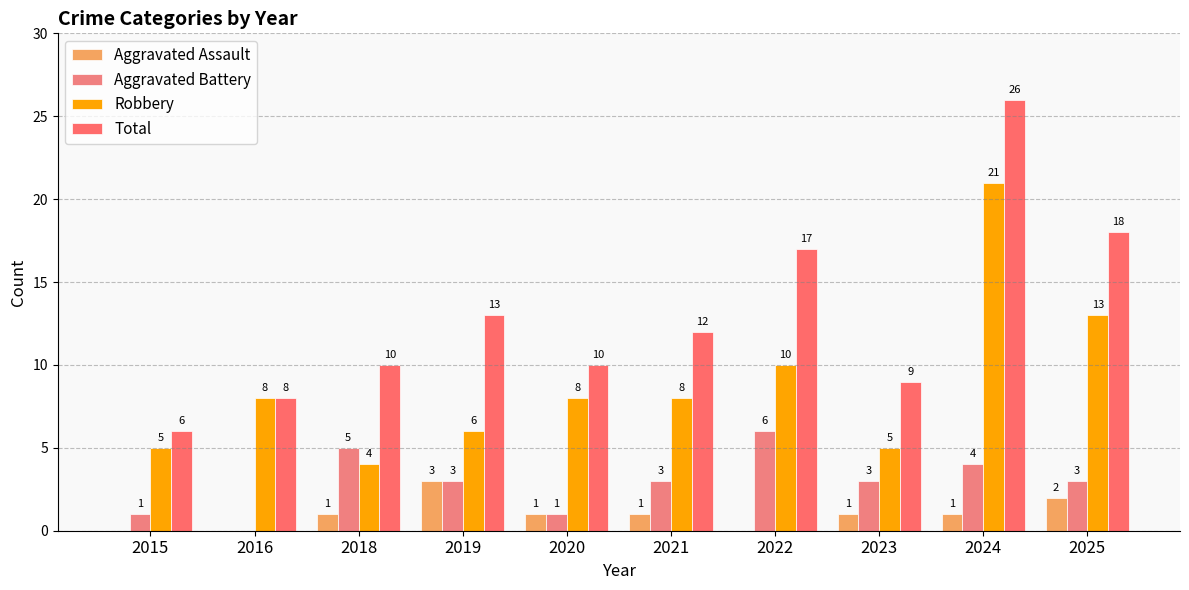

Which series has the largest total across all categories?

Total